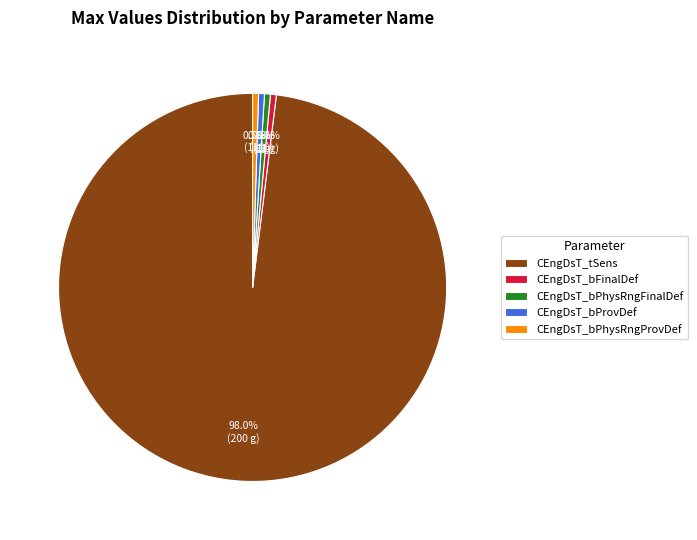

Does CEngDsT_bProvDef represent more than half of the total?

No